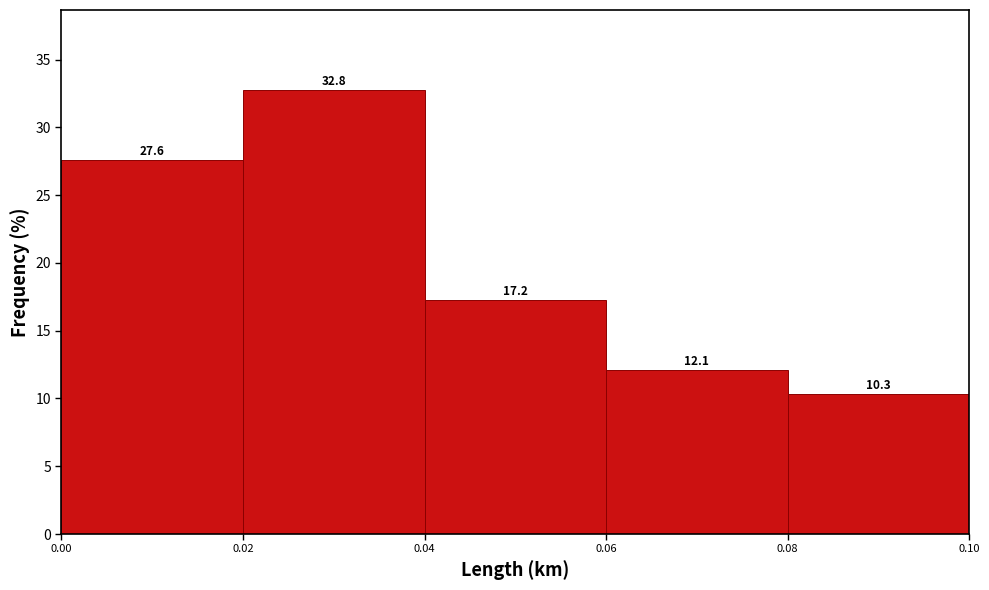

Reading left to right, list every bar in this chart as the range it spans on the x-axis followed by its height.

0.00 to 0.02: 27.6
0.02 to 0.04: 32.8
0.04 to 0.06: 17.2
0.06 to 0.08: 12.1
0.08 to 0.10: 10.3